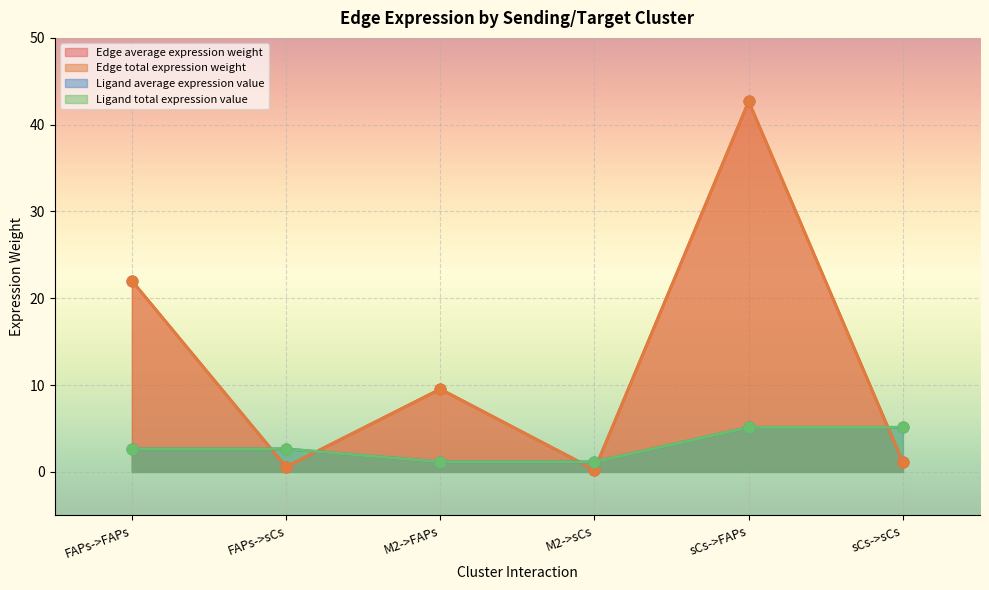

Which series has the largest Y range (max minus min)?

Edge average expression weight